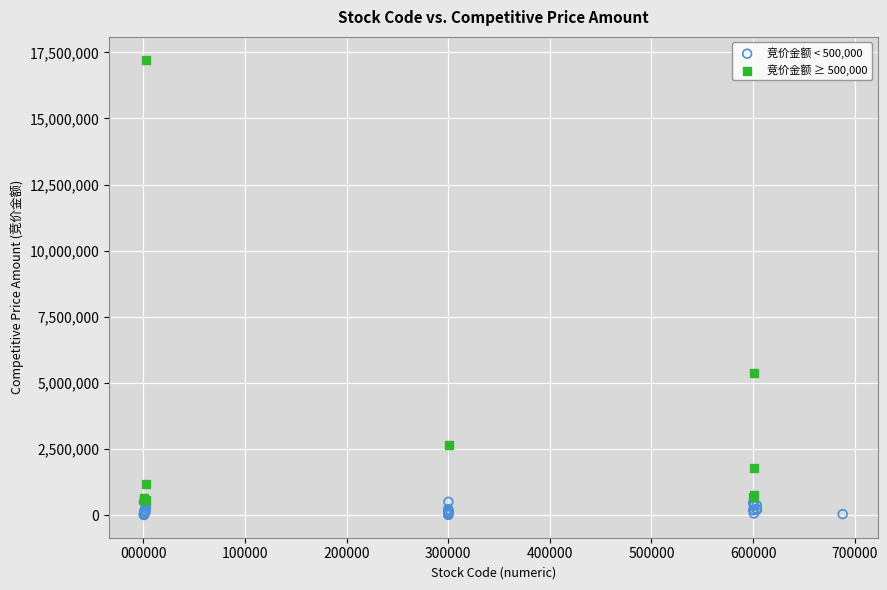

Which series contains the highest Y value?

竞价金额 ≥ 500,000